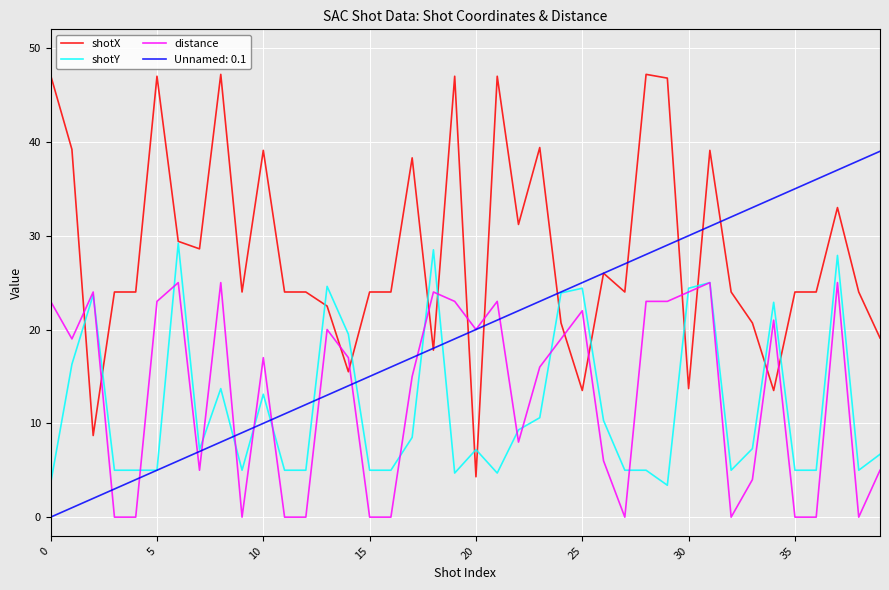

How many times do distance and shotX cross each other?

14